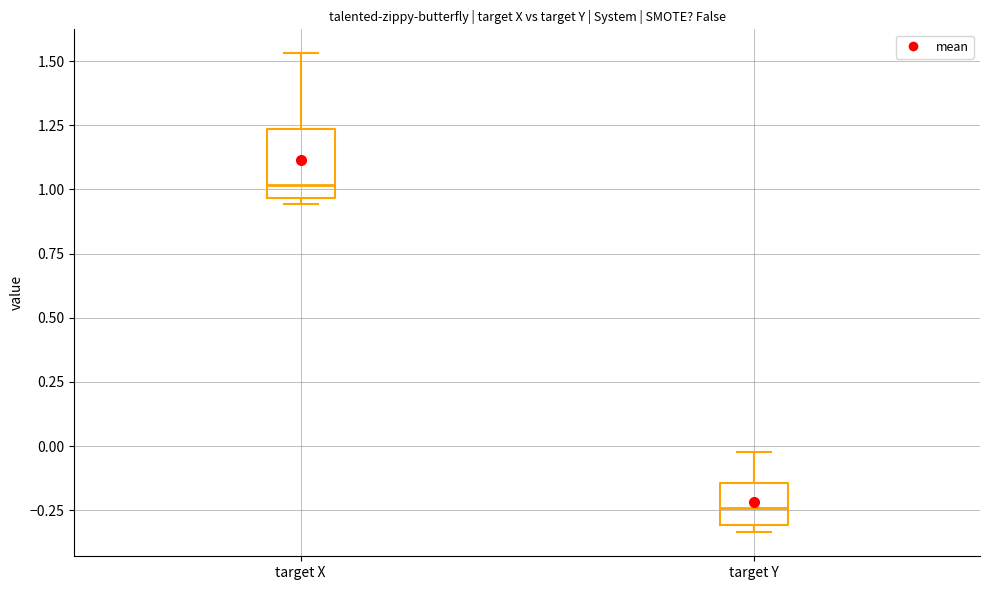

Reading left to right, read every box against the y-axis: the position of its median line, the range the box covers, and the ends of its whiskers. The values are not printed on the chart, so give them approximately, as read against the axis.

target X: median 1.00, box 0.95 to 1.25, whiskers 0.95 (just below the box's lower edge) to 1.55
target Y: median -0.25, box -0.30 to -0.15, whiskers -0.35 to 0.00